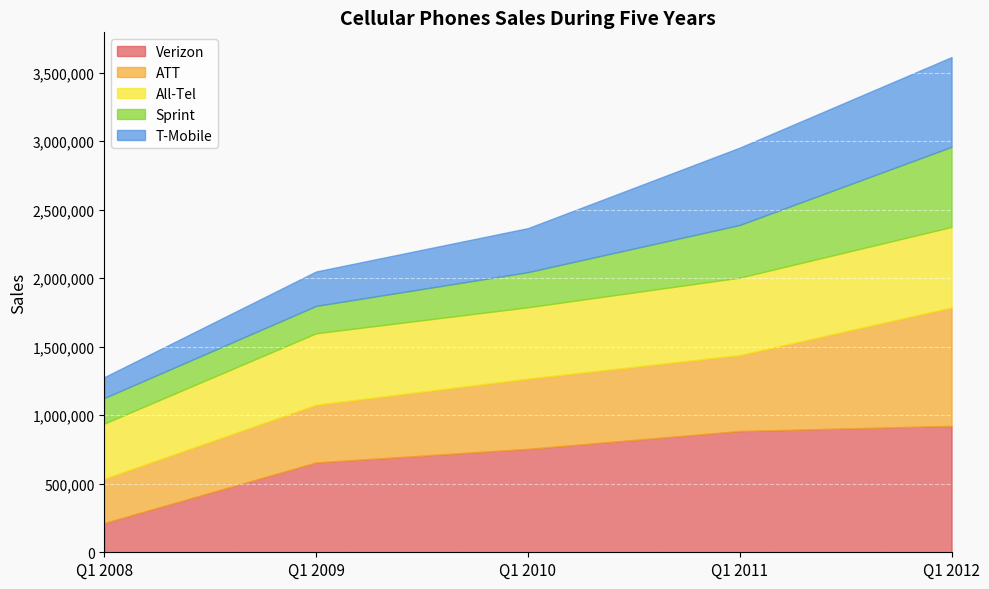

What is the value of the T-Mobile point at the 2nd from the left?

251325